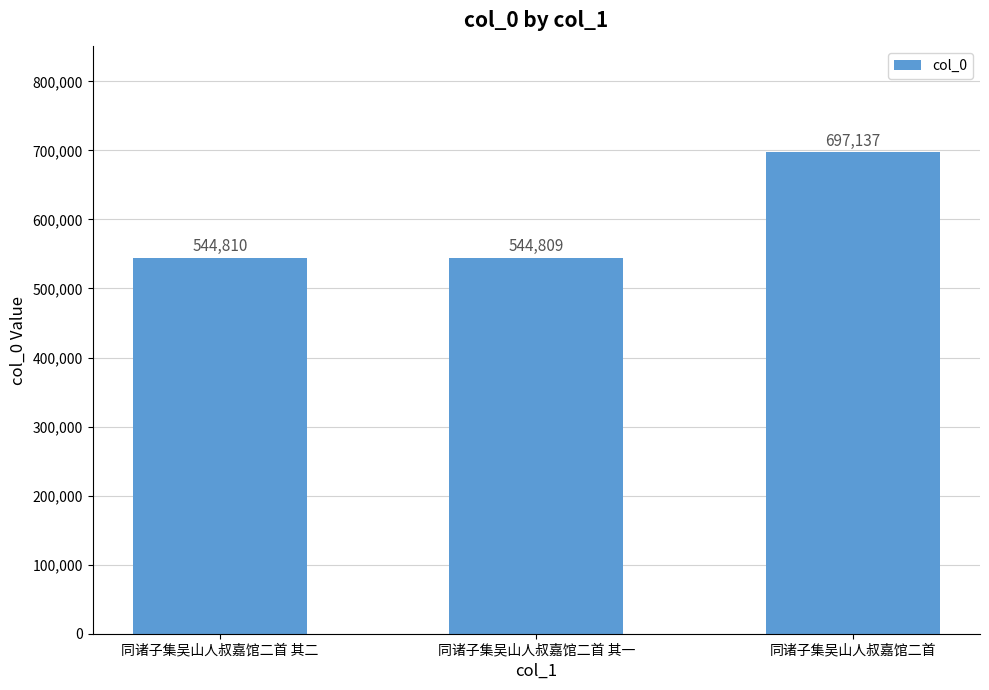

Reading left to right, extract all data points from this chart.

同诸子集吴山人叔嘉馆二首 其二=544810	同诸子集吴山人叔嘉馆二首 其一=544809	同诸子集吴山人叔嘉馆二首=697137